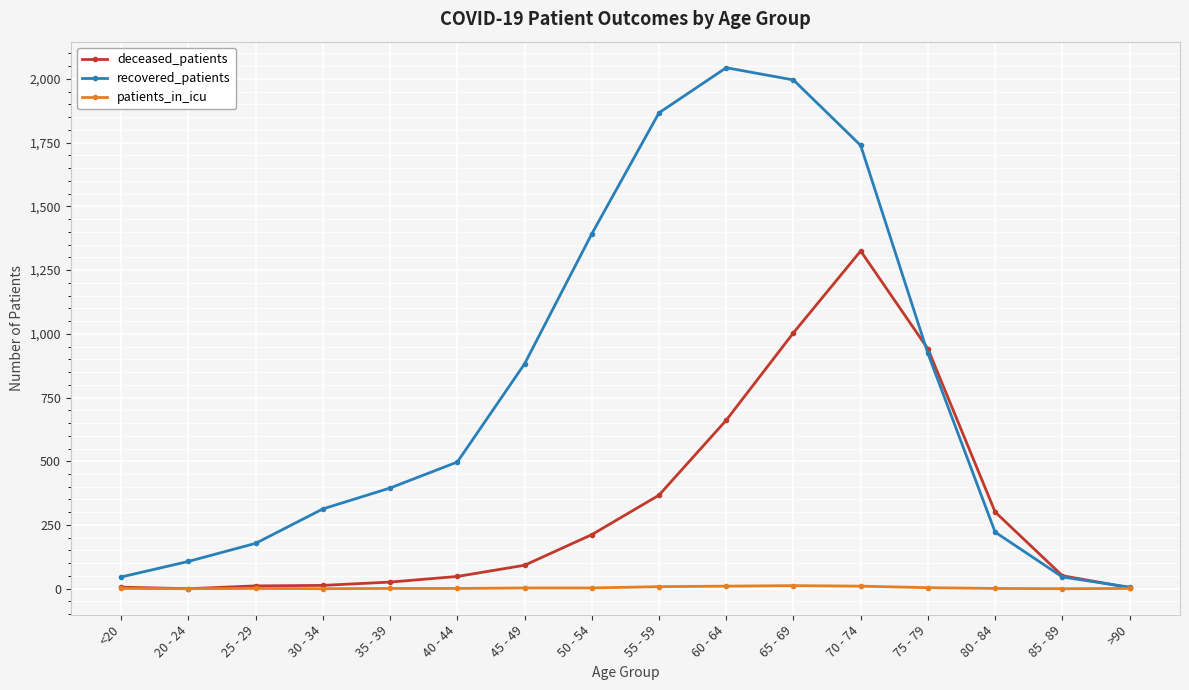

Which series has the largest total across all categories?

recovered_patients